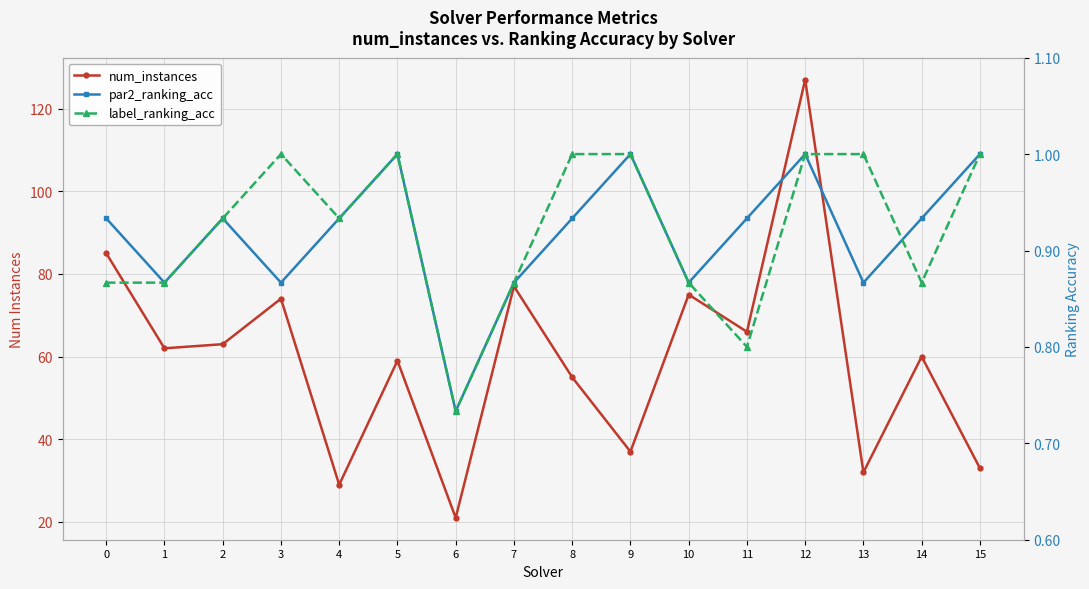

Does the chart have visible grid lines?

Yes